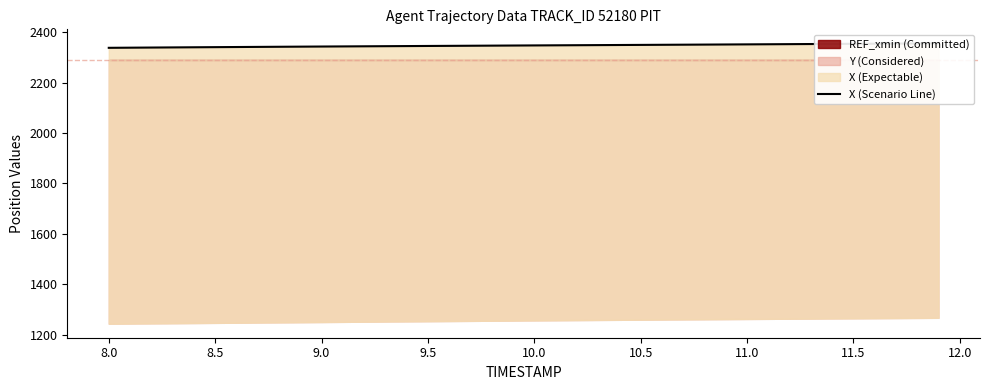

True or false: there are more than 0 points higher than both neighbors.

False